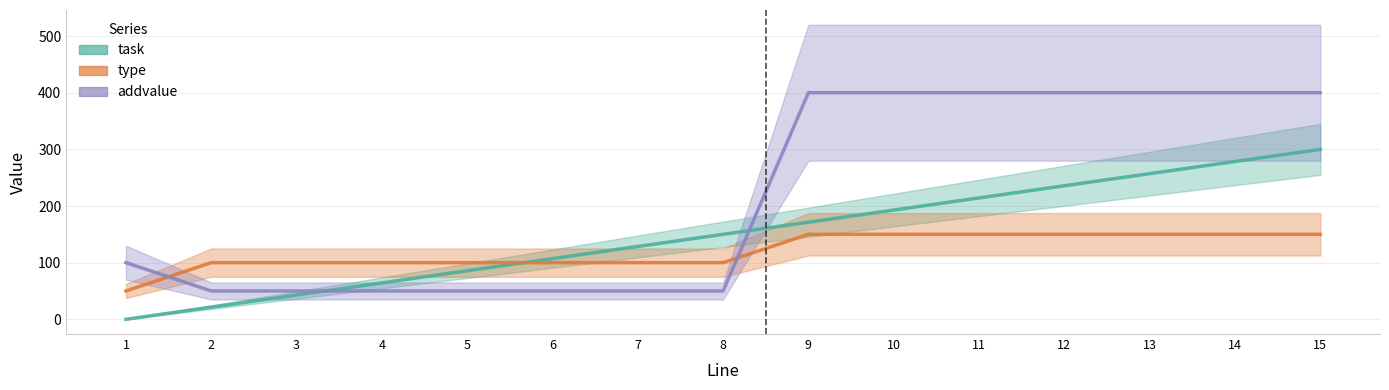

Between 11 and 13, which is larger?

13